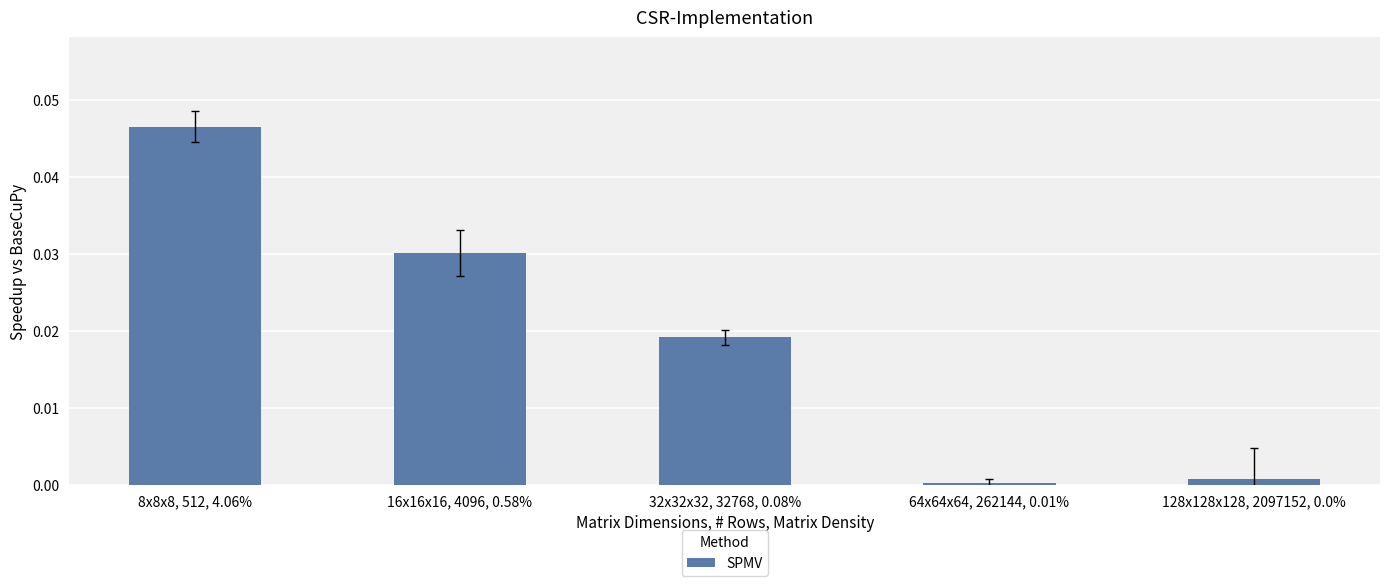

At which category does the chart reach its peak across all series?

8x8x8, 512, 4.06%